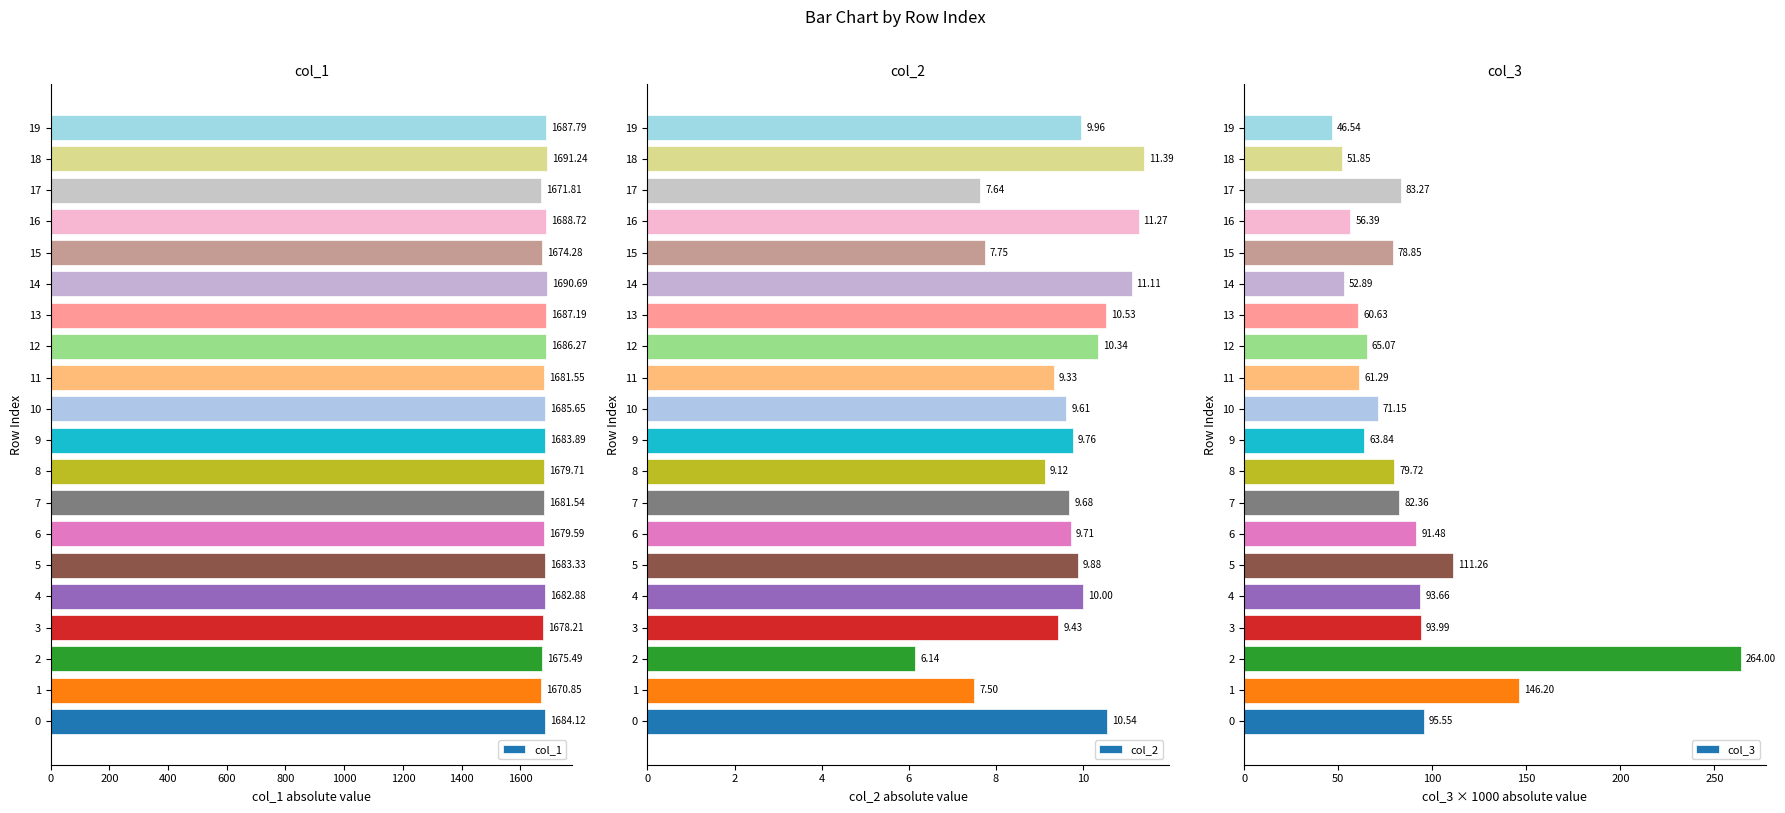

True or false: col_2 has a value of 2.5 at 9.

False